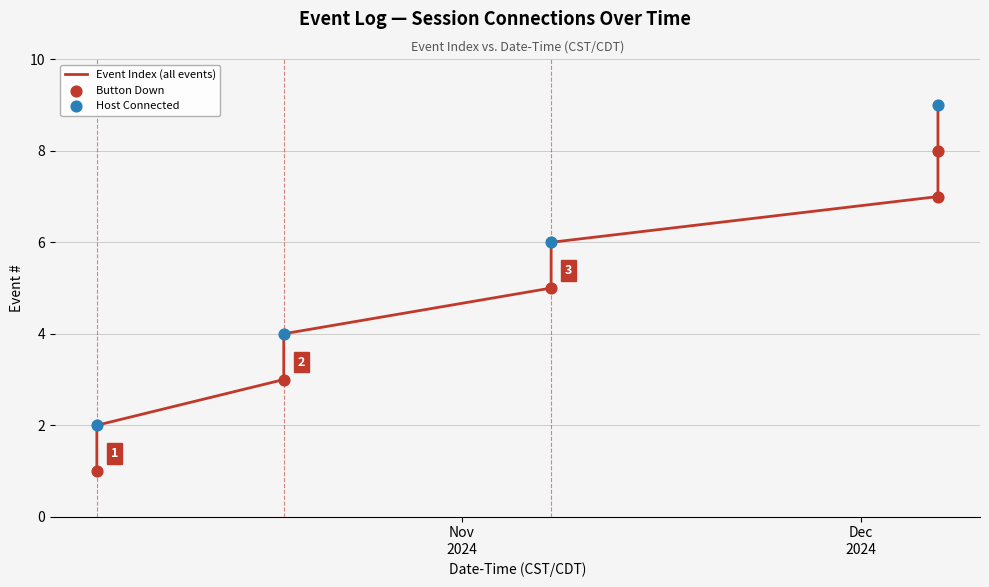

What is the difference between the maximum and minimum values?

8